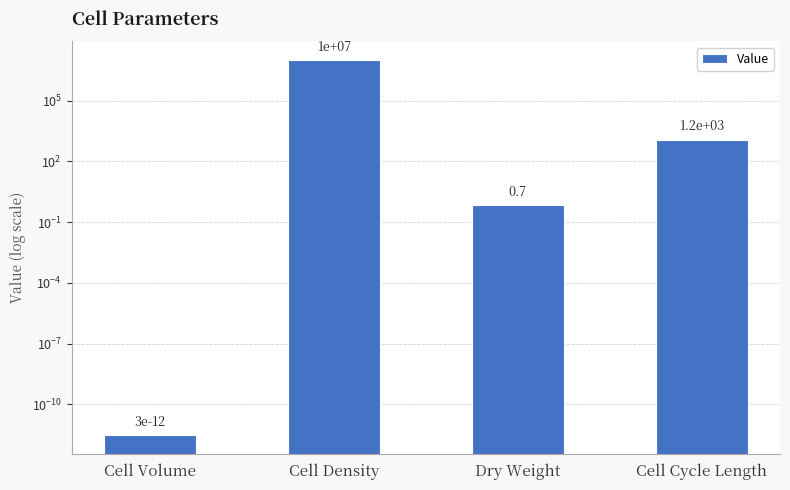

What is the difference between the values at Cell Cycle Length and Cell Volume?

1200.0